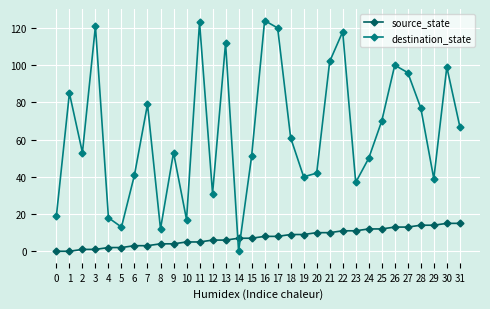

Is the value of destination_state at 0 greater than the value of source_state at 26?

Yes